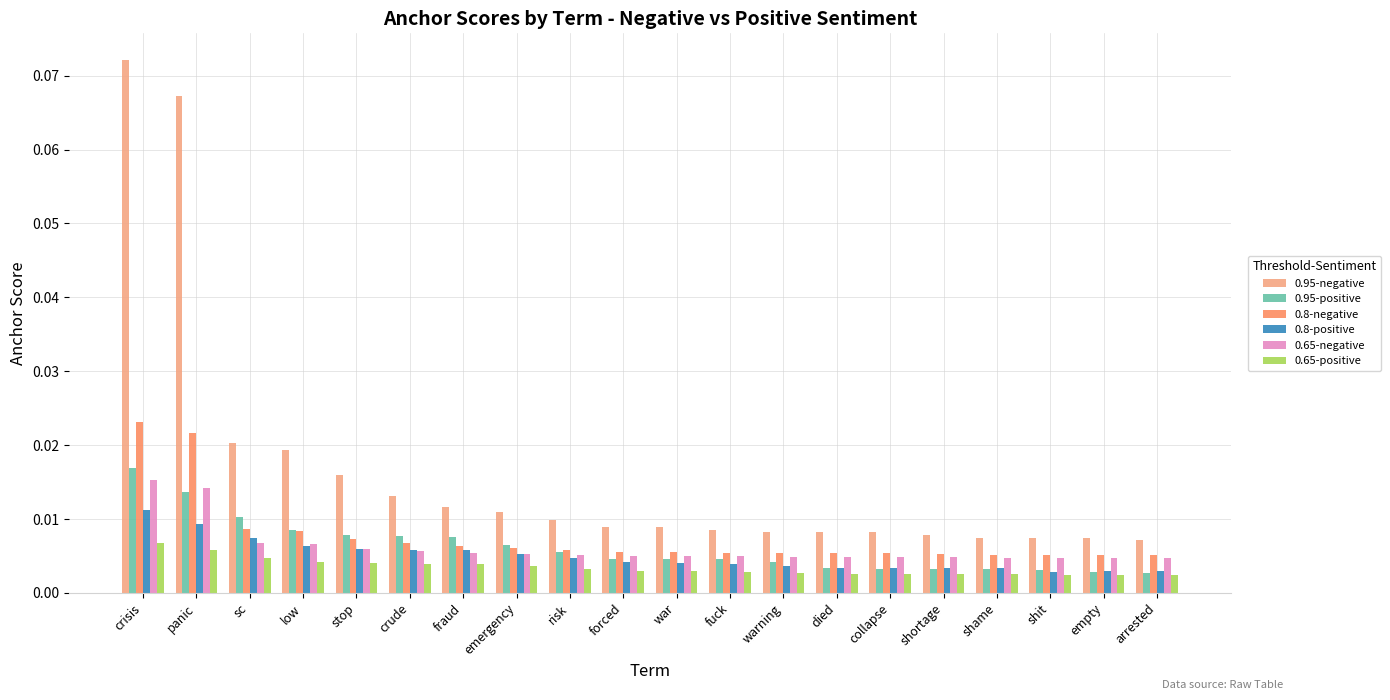

What is the label of the 8th bar from the left?

emergency